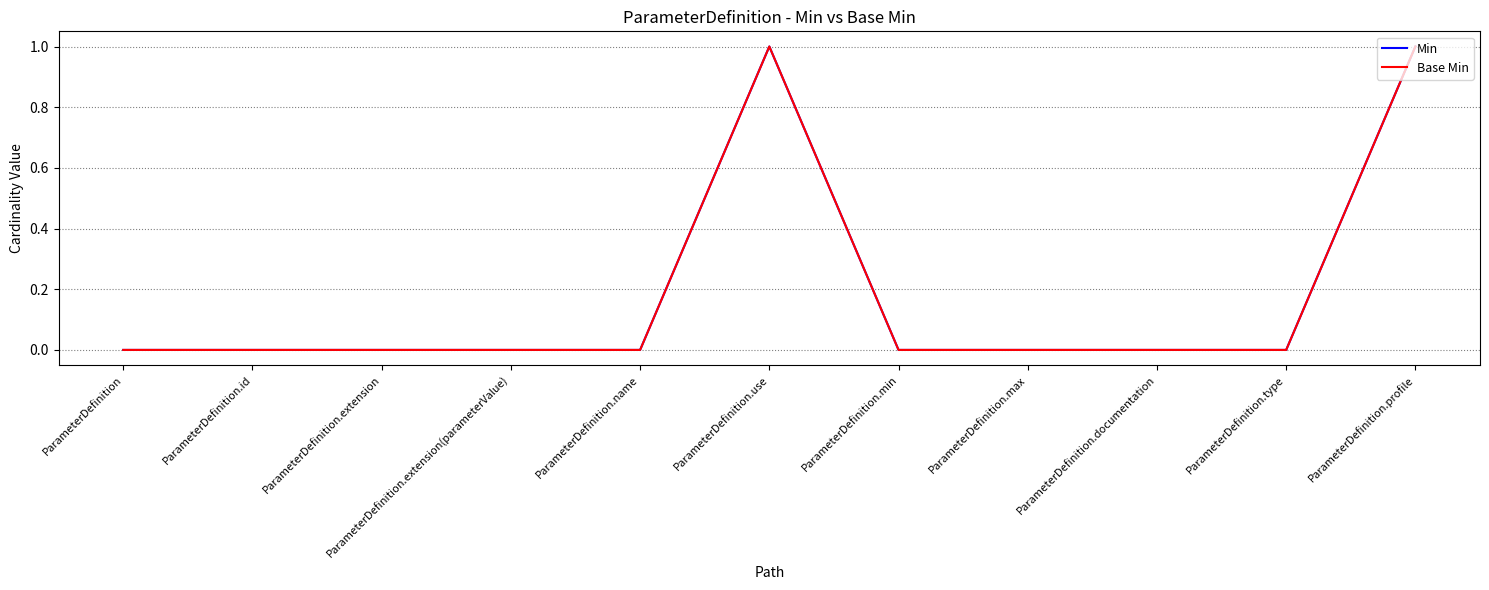

Which series has the largest total across all categories?

Min